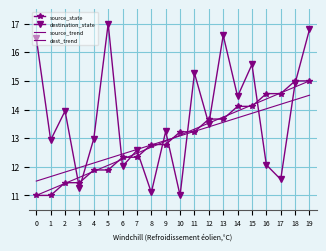

How many lines are shown in the chart?

4